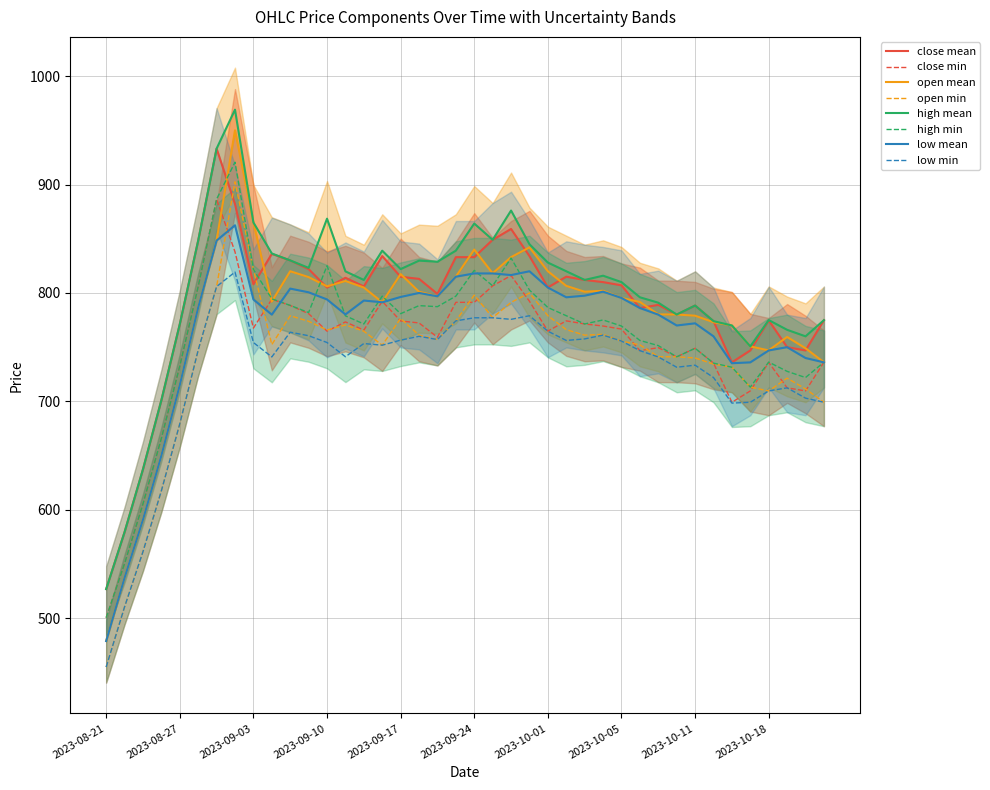

How many values in the low series are below 793?

20